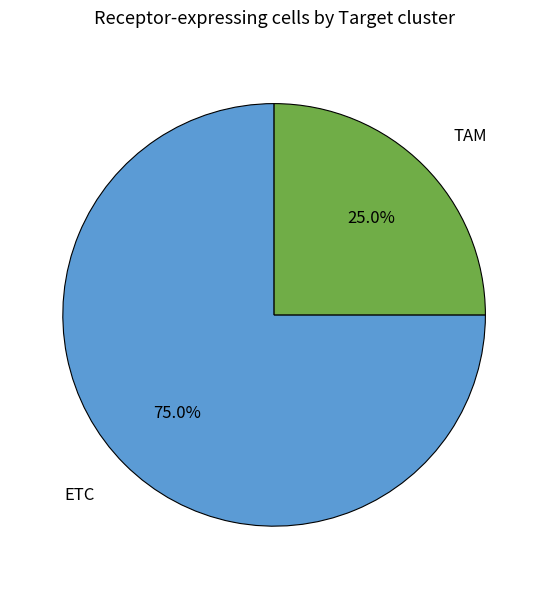

To the nearest percent, what is the combined percentage of ETC and TAM?

100%